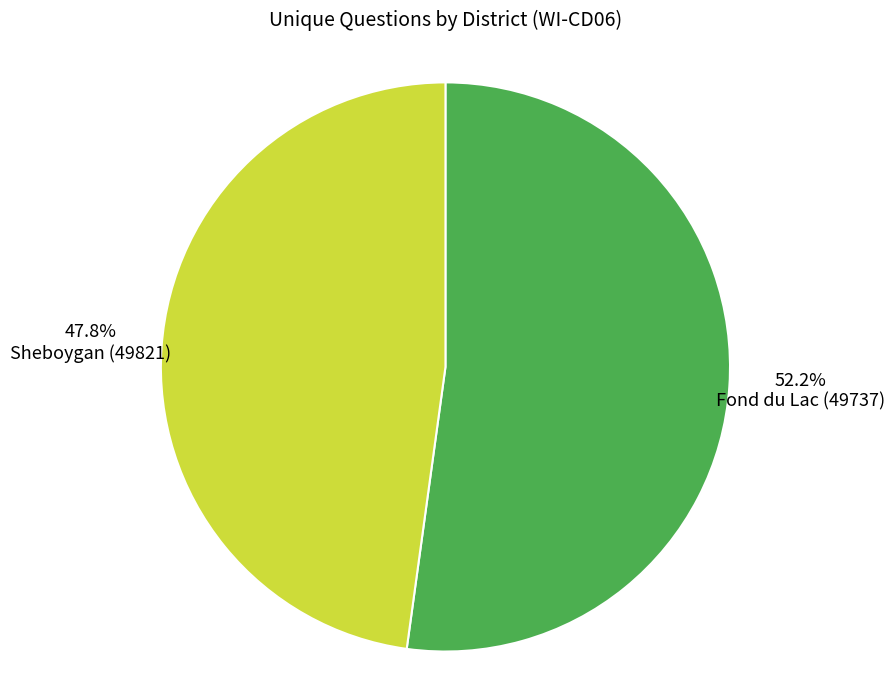

Count the number of slices in the pie.

2